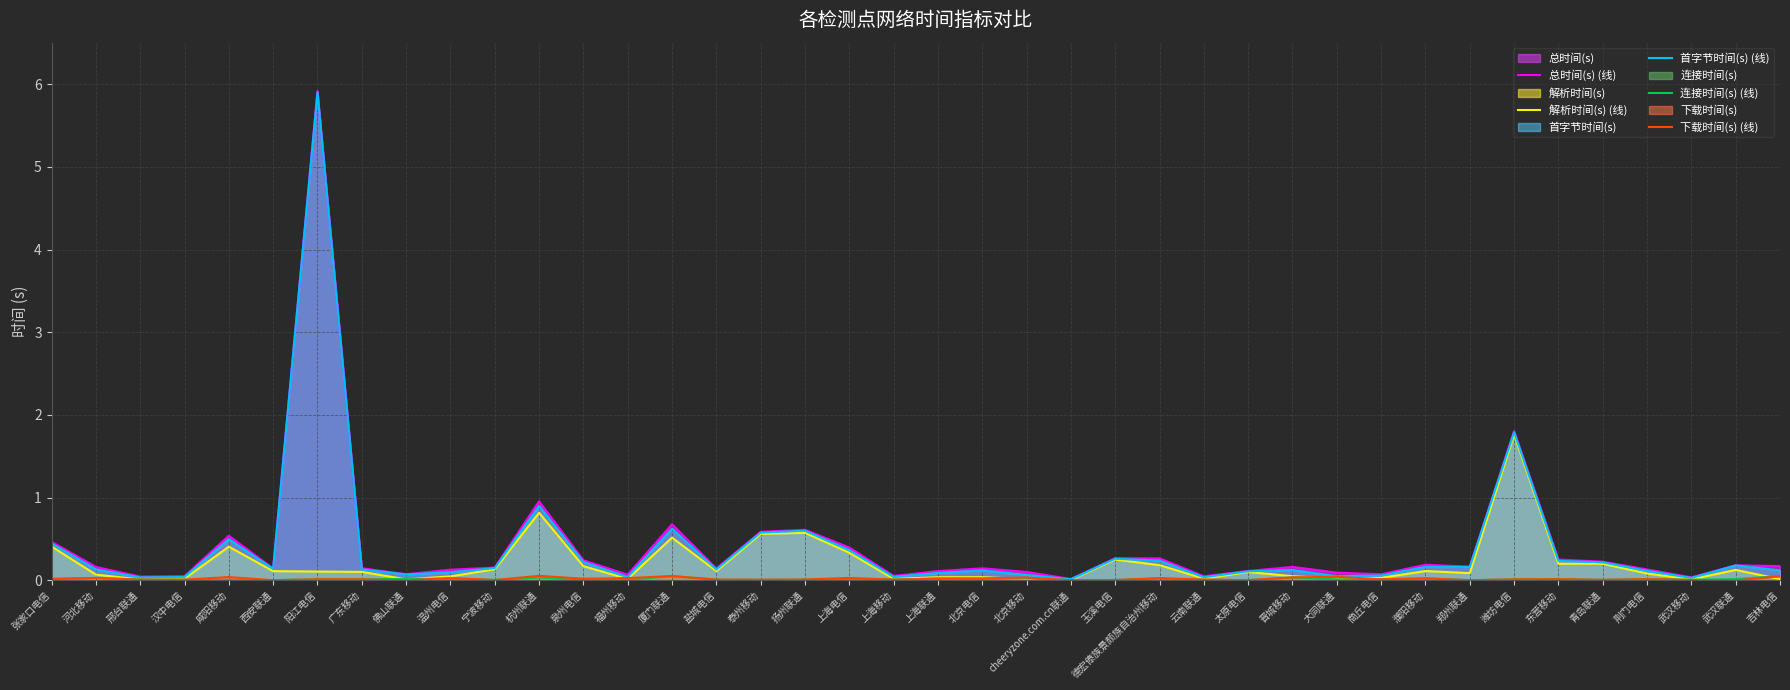

In 解析时间(s) (线), how many points are higher than both neighbors (excluding endpoints)?

10